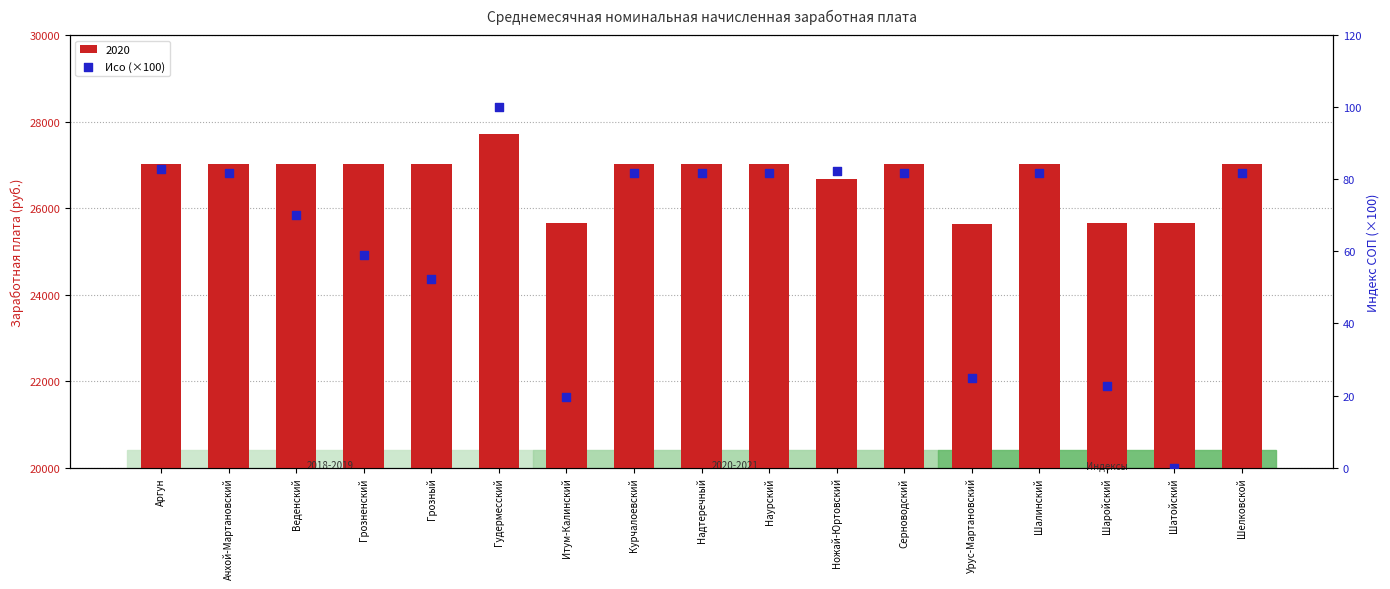

What is the change in value from Аргун to Гудермесский?

+17.2